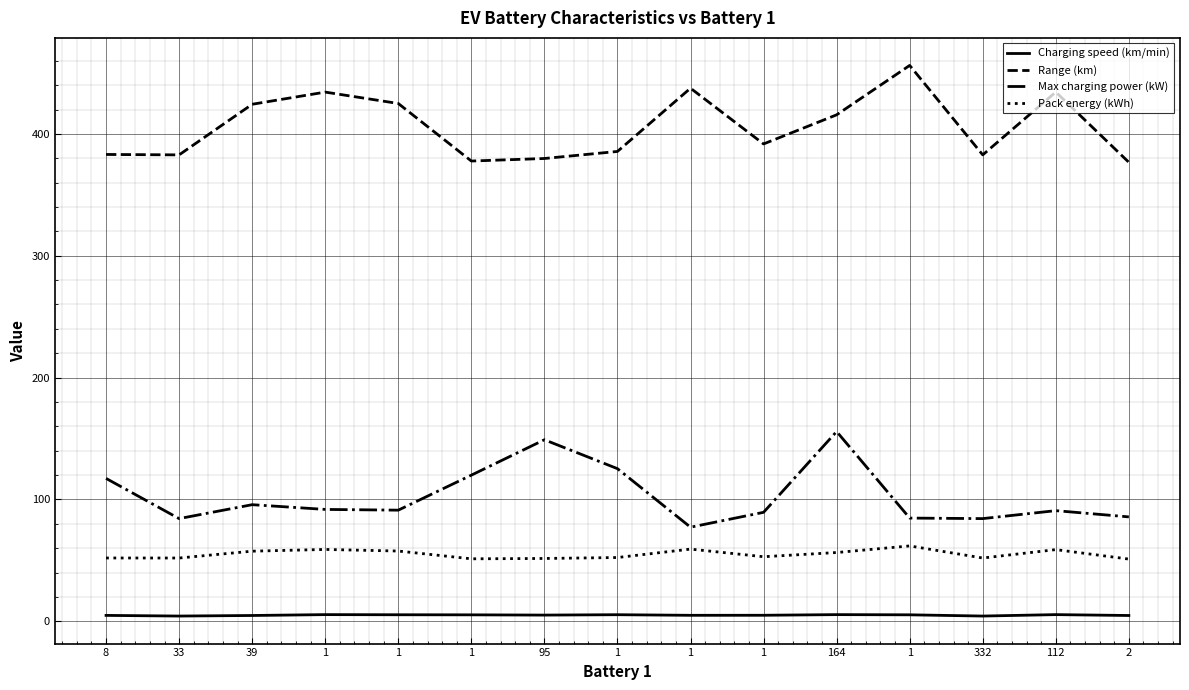

How many series are shown in this chart?

4